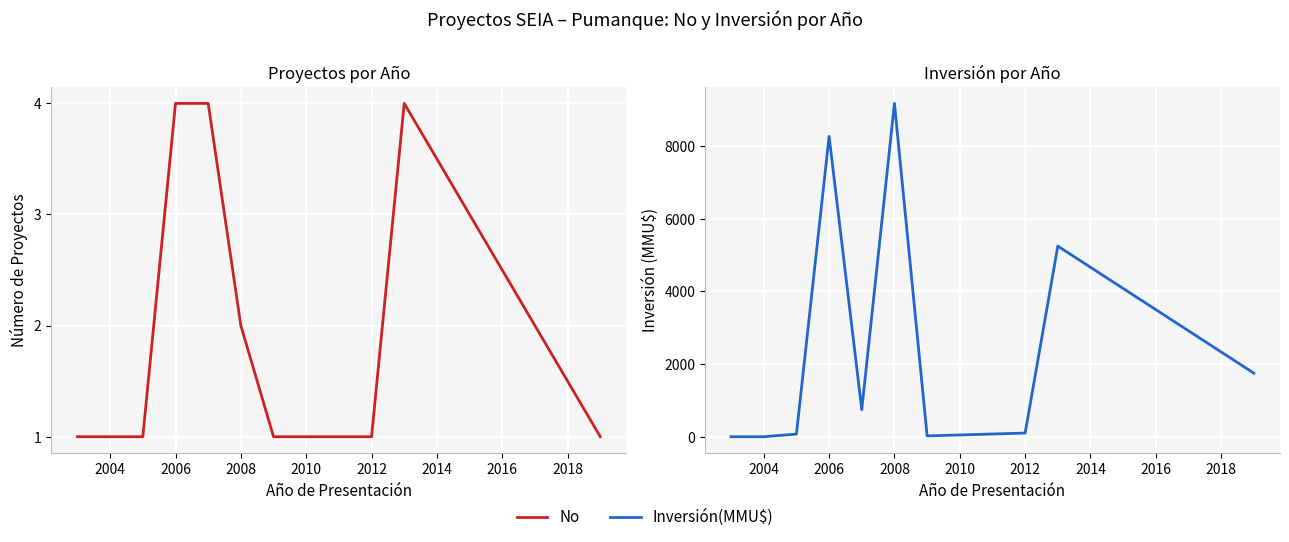

What is the average value of the No series?

2